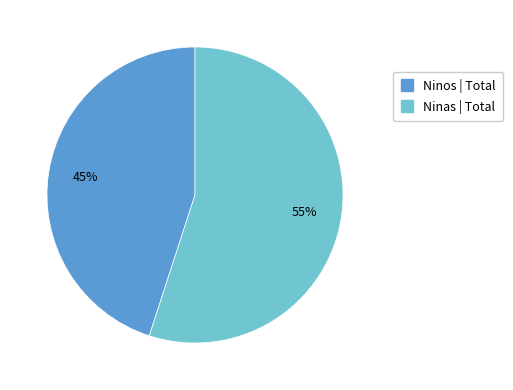

To the nearest percent, what is the average slice percentage?

50%